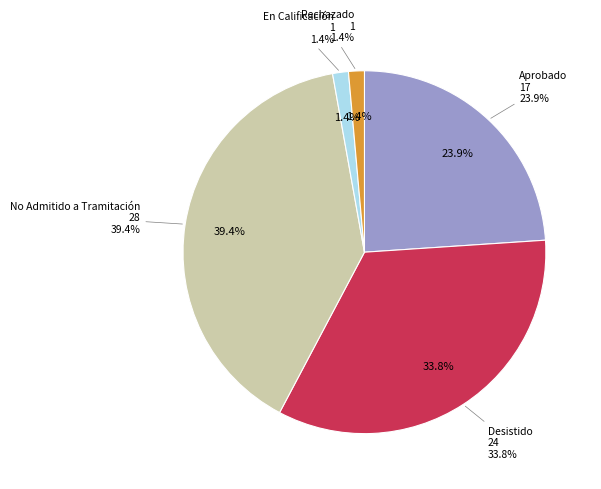

To the nearest percent, what is the difference between the largest and smallest slice percentages?

38%